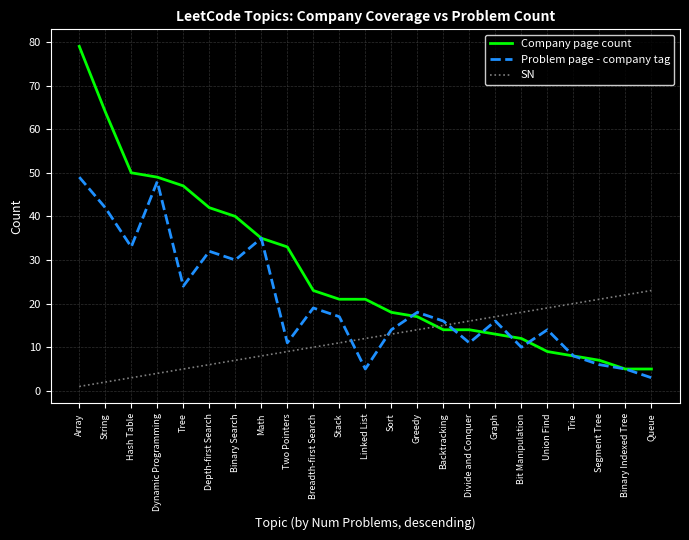

What is the total value across all series at Backtracking?

45